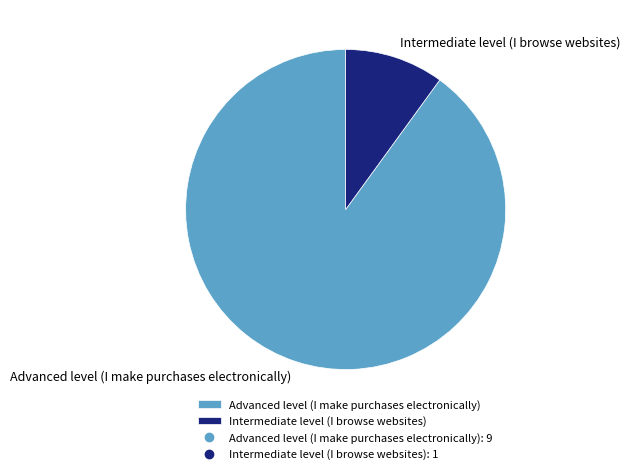

The Intermediate level (I browse websites) slice represents 3% of the pie. True or false?

False